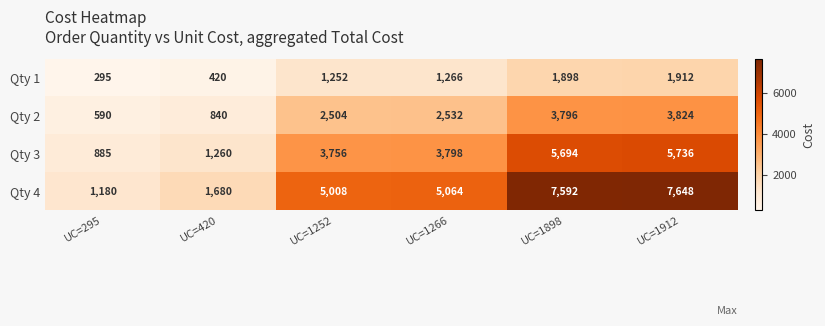

What is the spread (max minus min) of values at UC=420?

1260